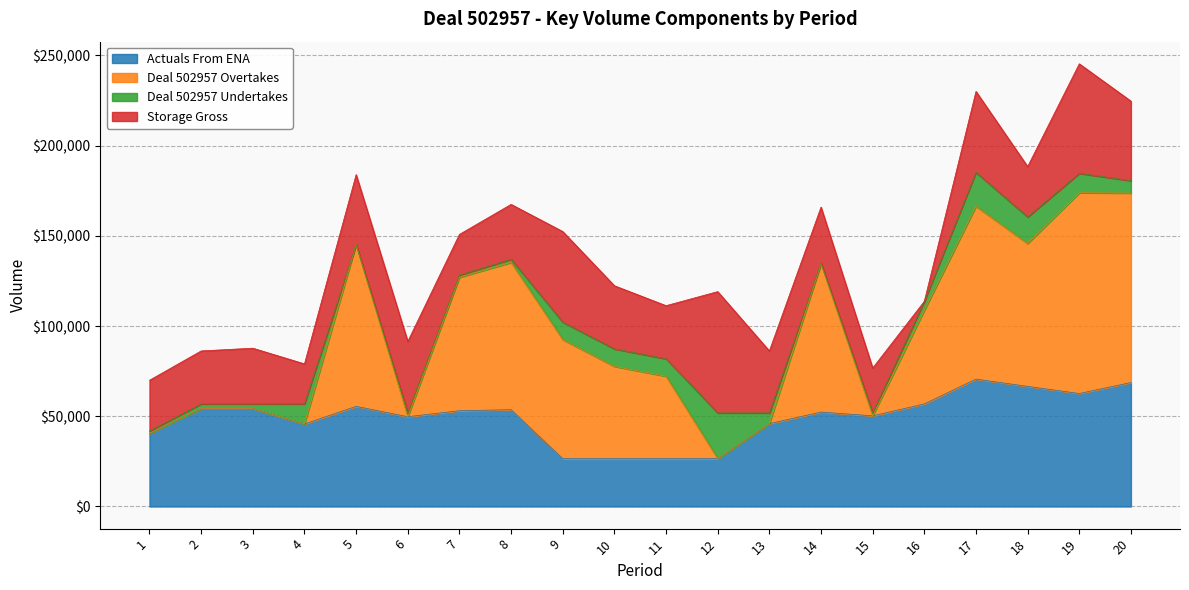

In Deal 502957 Overtakes, how many points are higher than both neighbors (excluding endpoints)?

5